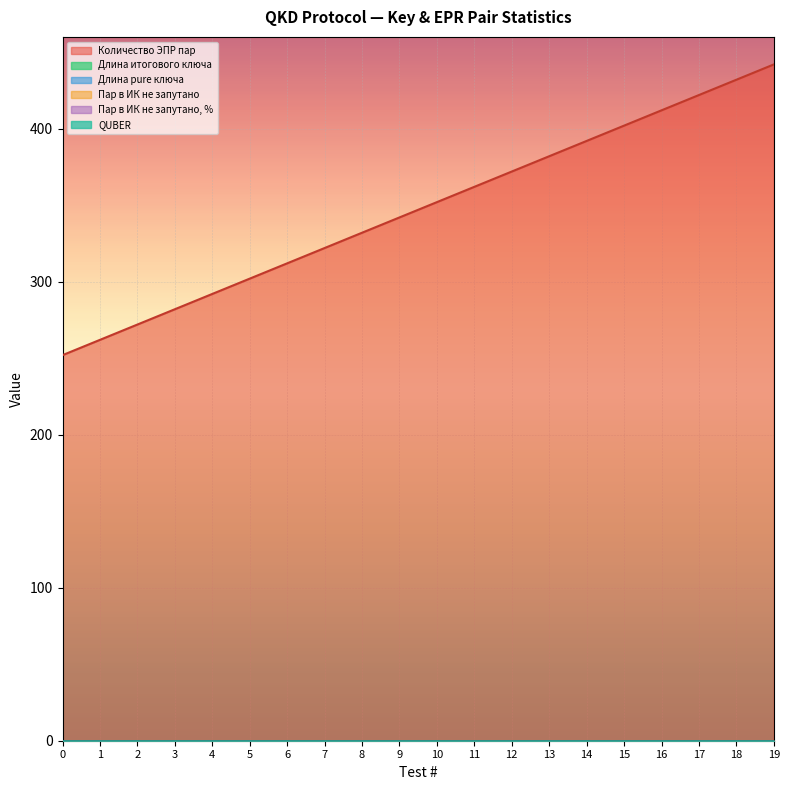

Reading left to right, extract all data points from this chart.

Количество ЭПР пар: 252	262	272	282	292	302	312	322	332	342	352	362	372	382	392	402	412	422	432	442
Длина итогового ключа: 0	0	0	0	0	0	0	0	0	0	0	0	0	0	0	0	0	0	0	0
Длина pure ключа: 0	0	0	0	0	0	0	0	0	0	0	0	0	0	0	0	0	0	0	0
Пар в ИК не запутано: 0	0	0	0	0	0	0	0	0	0	0	0	0	0	0	0	0	0	0	0
Пар в ИК не запутано, %: 0	0	0	0	0	0	0	0	0	0	0	0	0	0	0	0	0	0	0	0
QUBER: 0	0	0	0	0	0	0	0	0	0	0	0	0	0	0	0	0	0	0	0